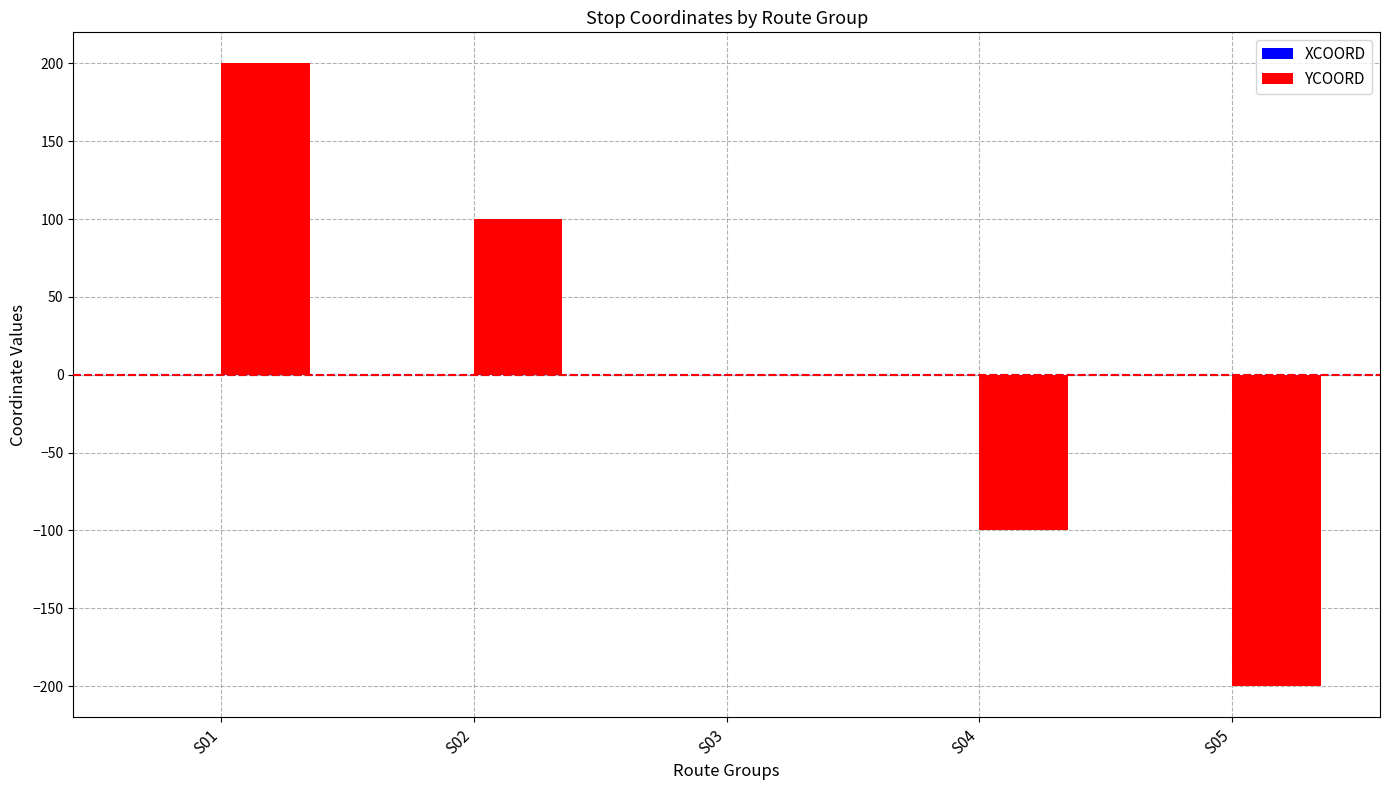

What is the sum of the values at S04 and S05?

-300